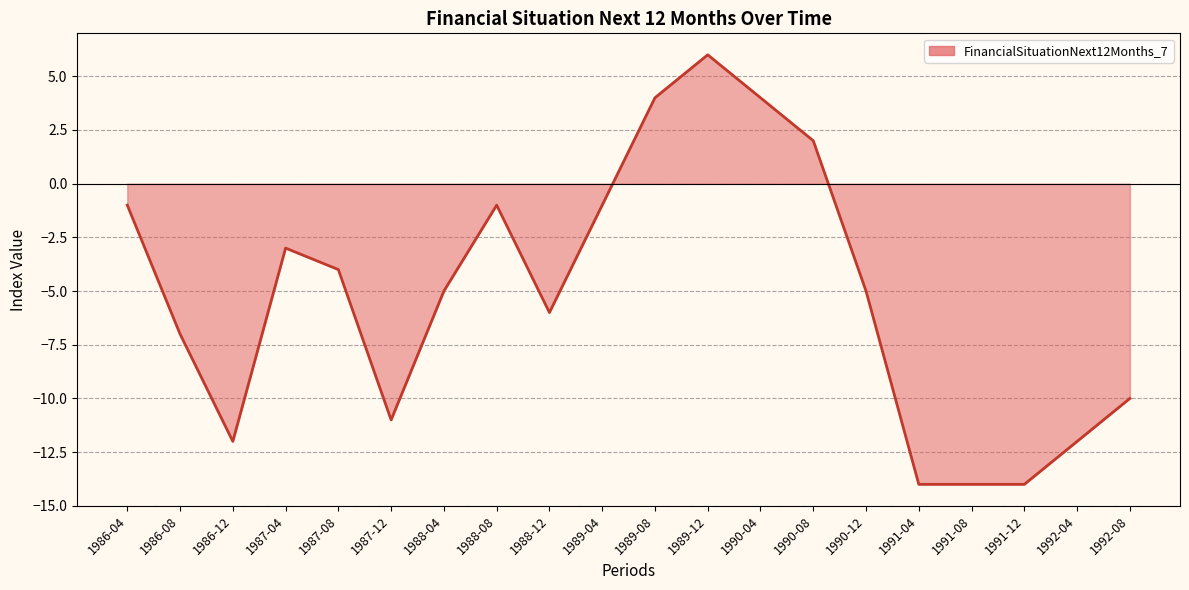

What position from the left is 1990-12?

15